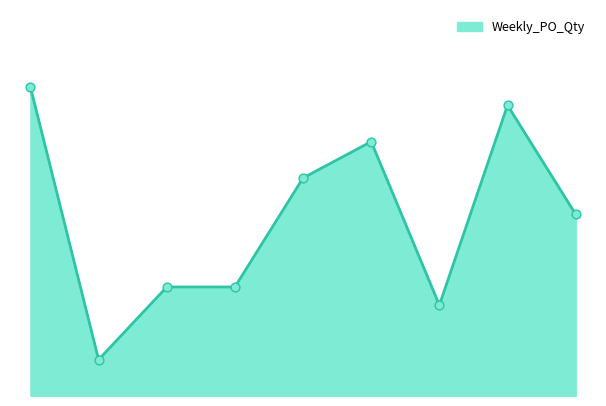

Is this an area chart (filled region under the line)?

Yes